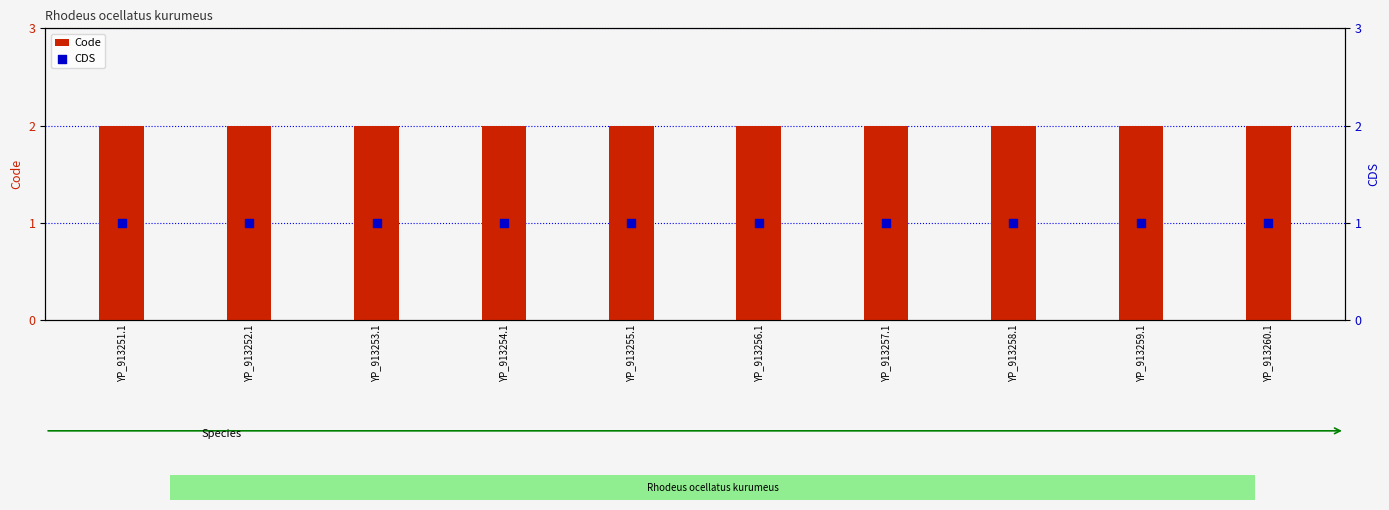

What are all the series names shown in the legend?

Code, CDS